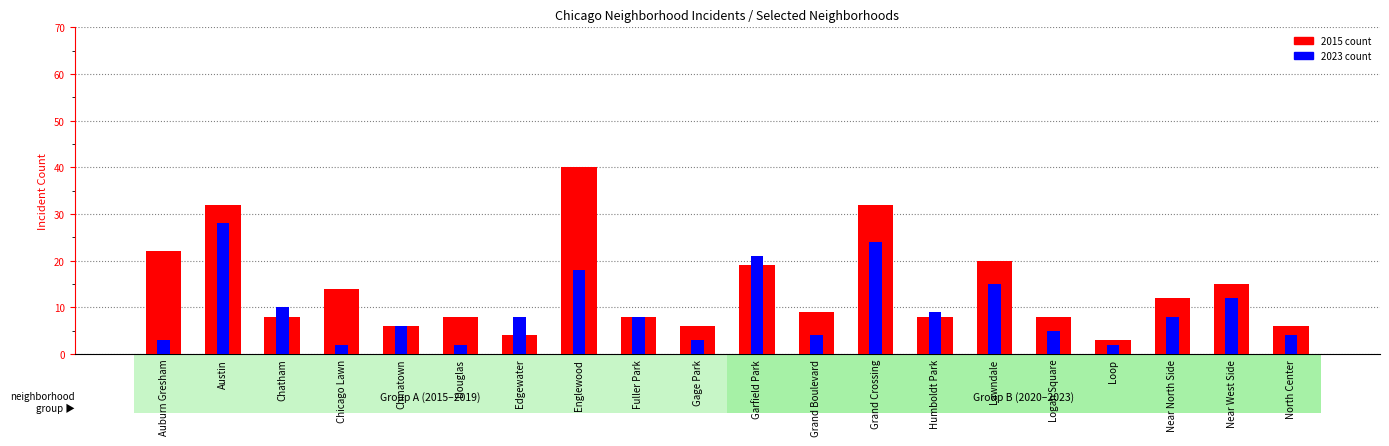

Which series has the widest spread of values?

2015 count